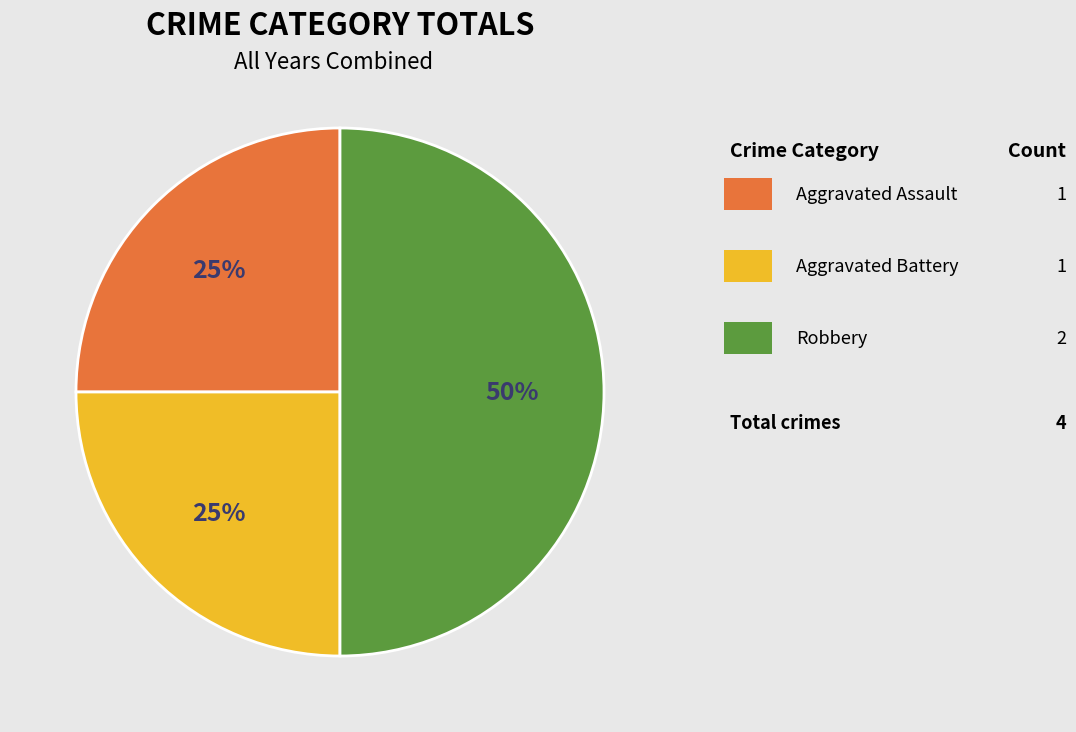

To the nearest percent, what is the average slice percentage?

33%